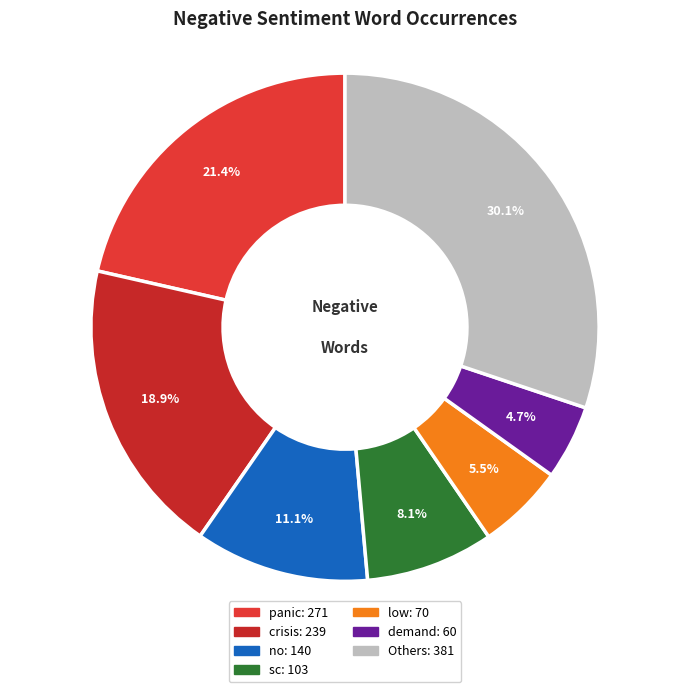

Count the number of slices in the pie.

7